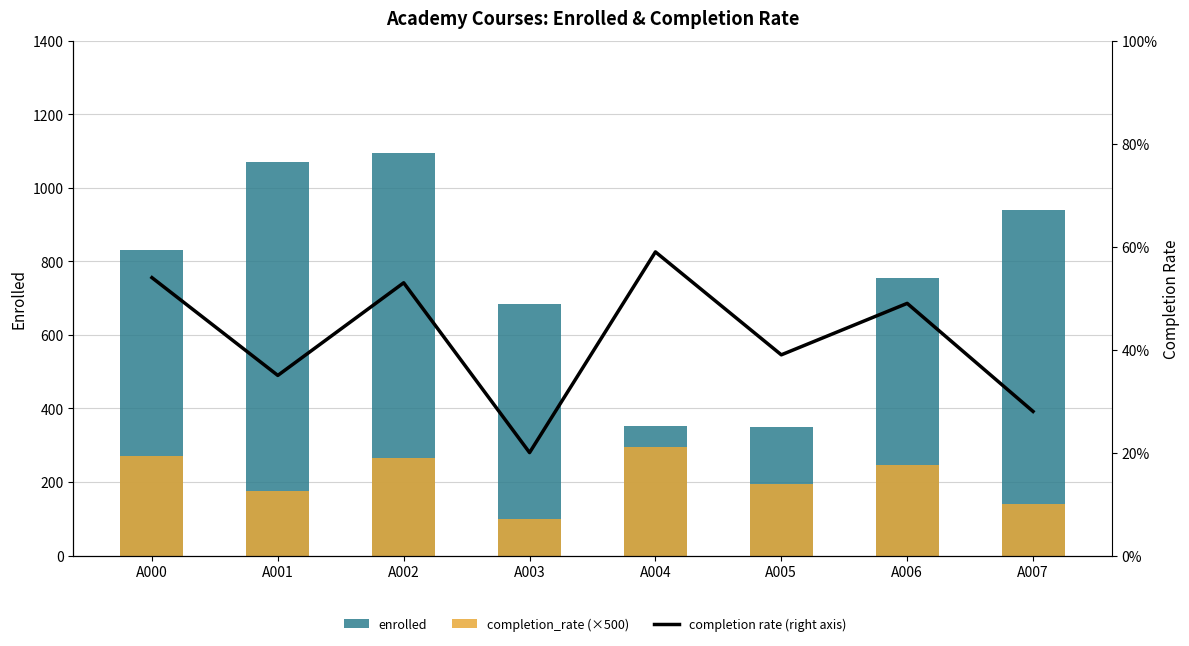

How many completion rate (right axis) values are between 0 and 1?

8